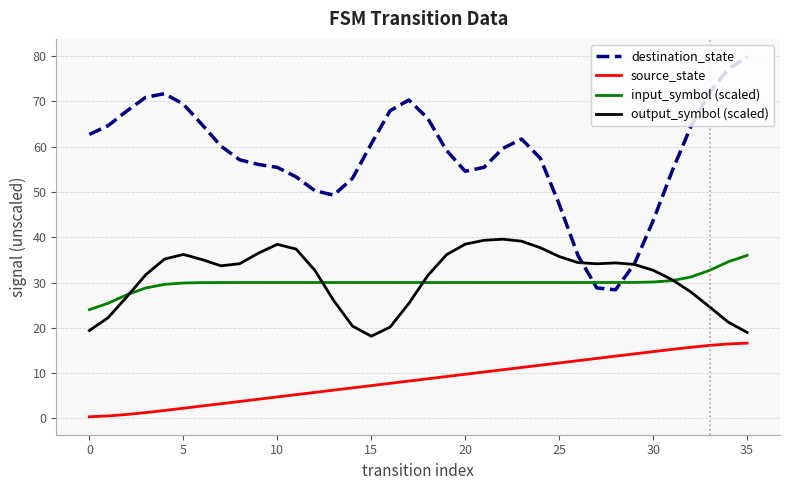

What is the lowest value of the output_symbol (scaled) series?

18.2